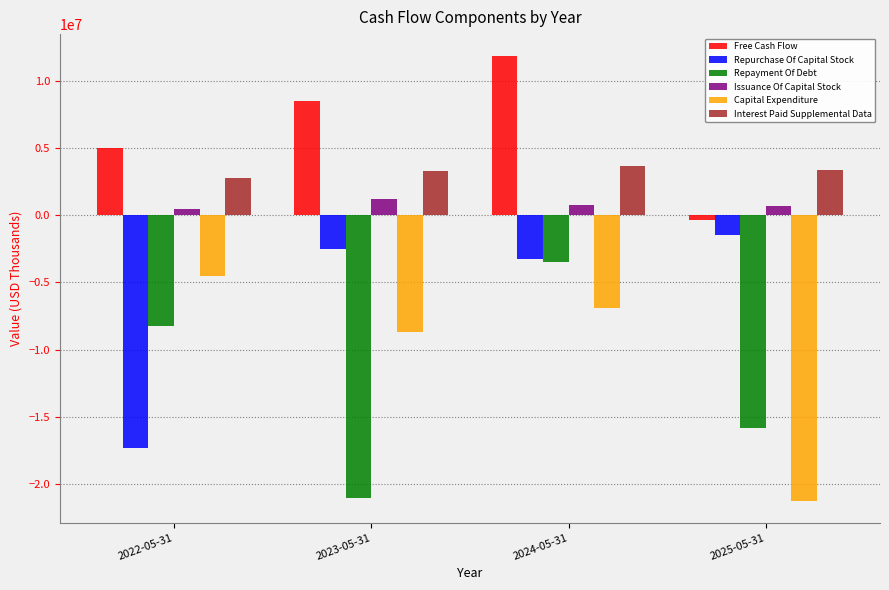

How many bars are there in each group?

6